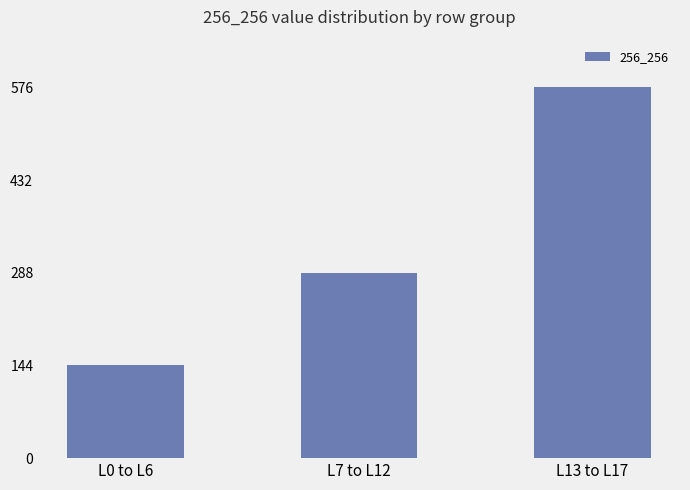

Rank the categories by value from lowest to highest.

L0 to L6, L7 to L12, L13 to L17